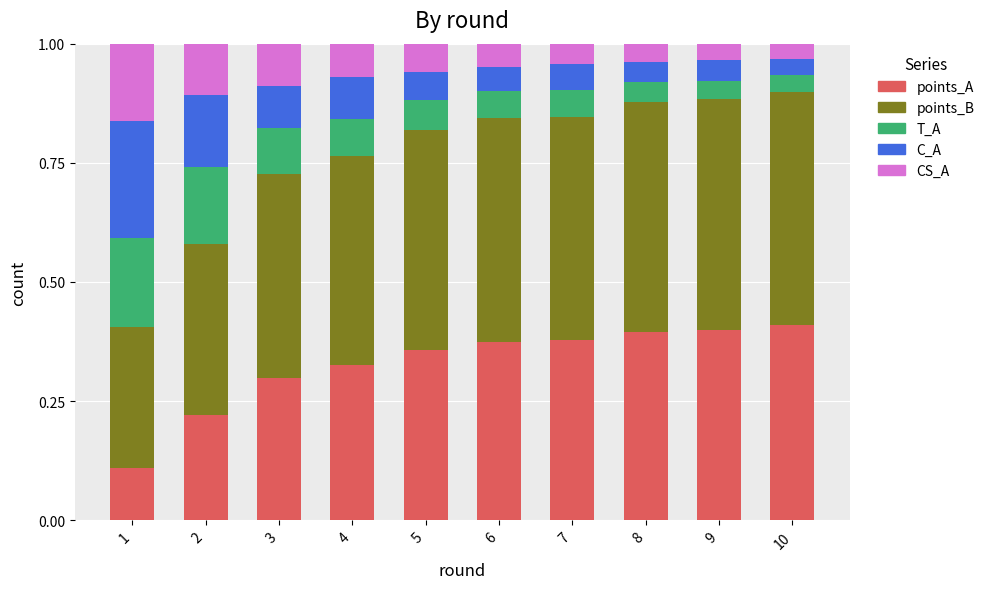

What is the total value across all series at 4?

1.0